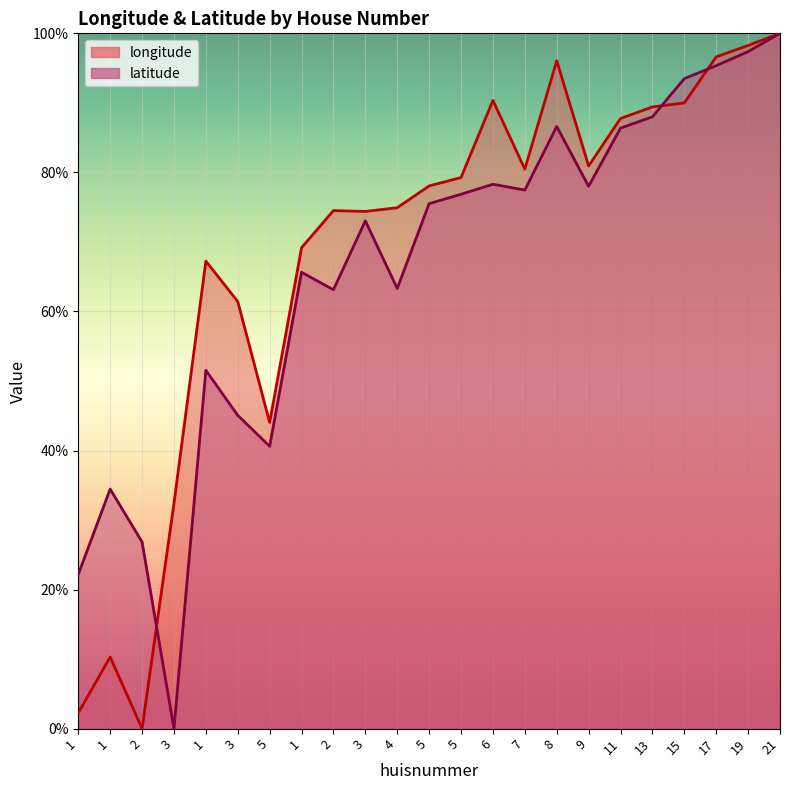

What are all the series names shown in the legend?

longitude, latitude